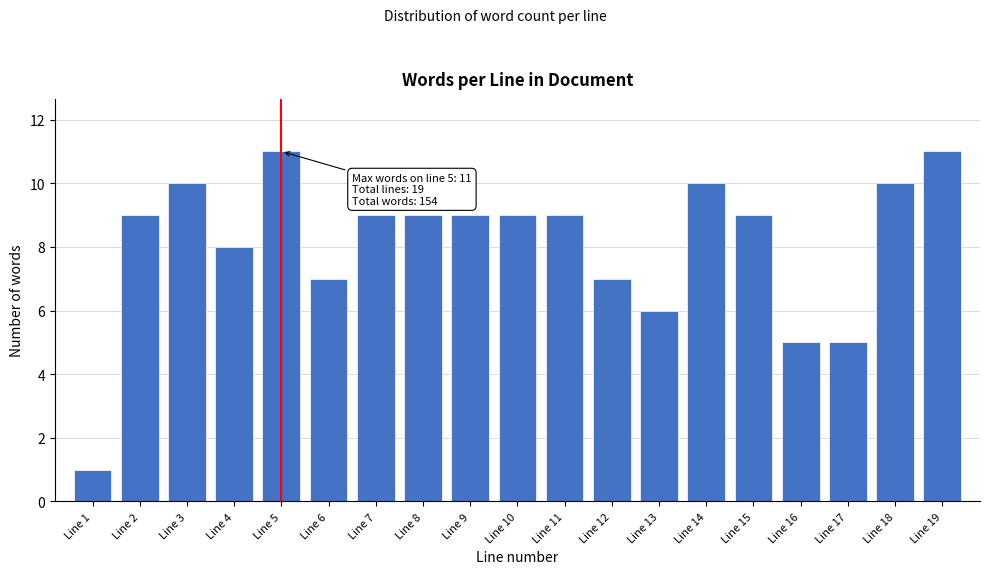

Reading left to right, what are all the values shown in this chart?

Line 1=1	Line 2=9	Line 3=10	Line 4=8	Line 5=11	Line 6=7	Line 7=9	Line 8=9	Line 9=9	Line 10=9	Line 11=9	Line 12=7	Line 13=6	Line 14=10	Line 15=9	Line 16=5	Line 17=5	Line 18=10	Line 19=11